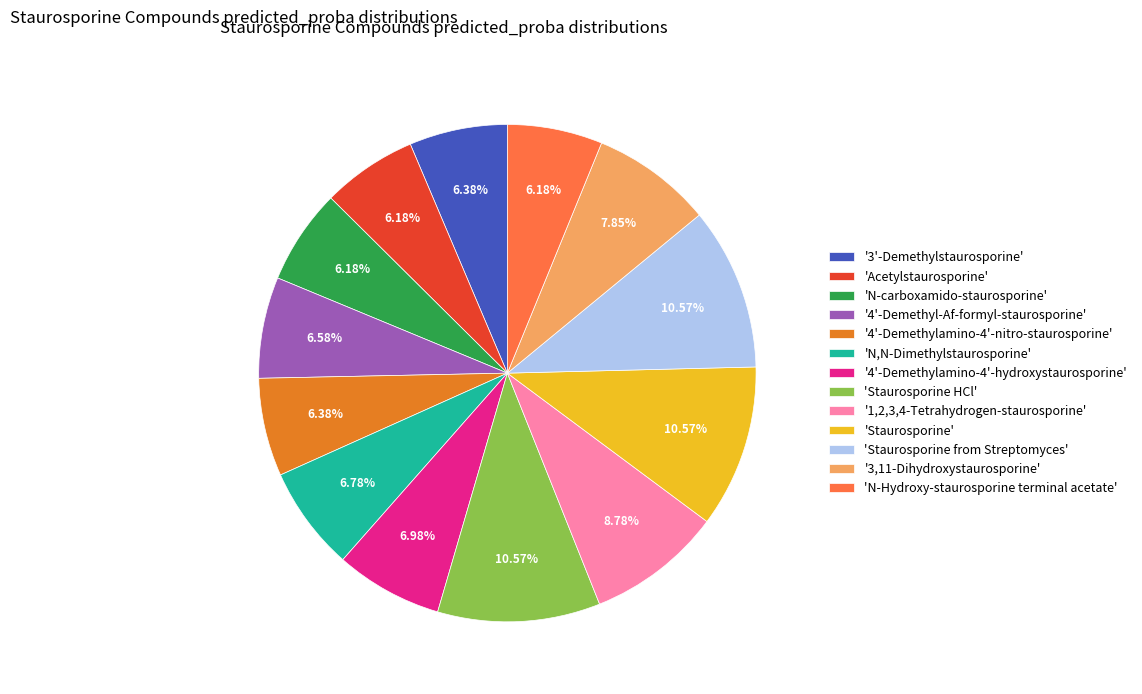

Between '4'-Demethyl-Af-formyl-staurosporine' and '3,11-Dihydroxystaurosporine', which is larger?

'3,11-Dihydroxystaurosporine'